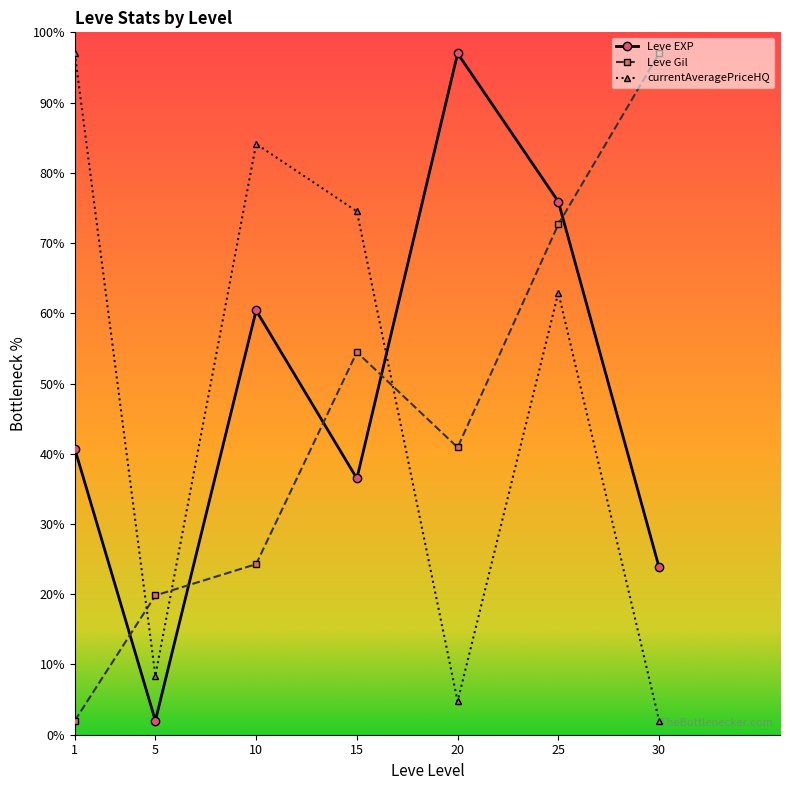

What is the difference between the highest and lowest values at 20?

92.2